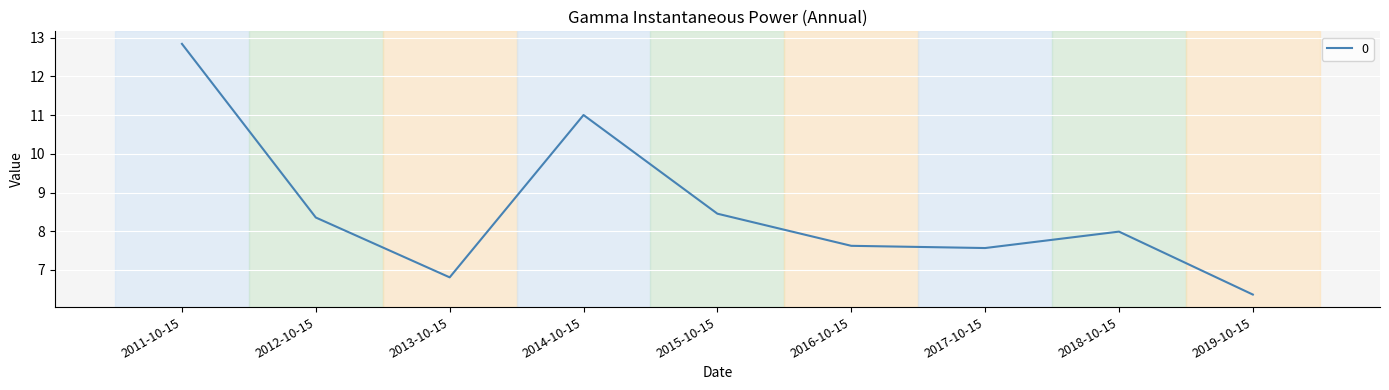

What position from the right is 2011-10-15?

9